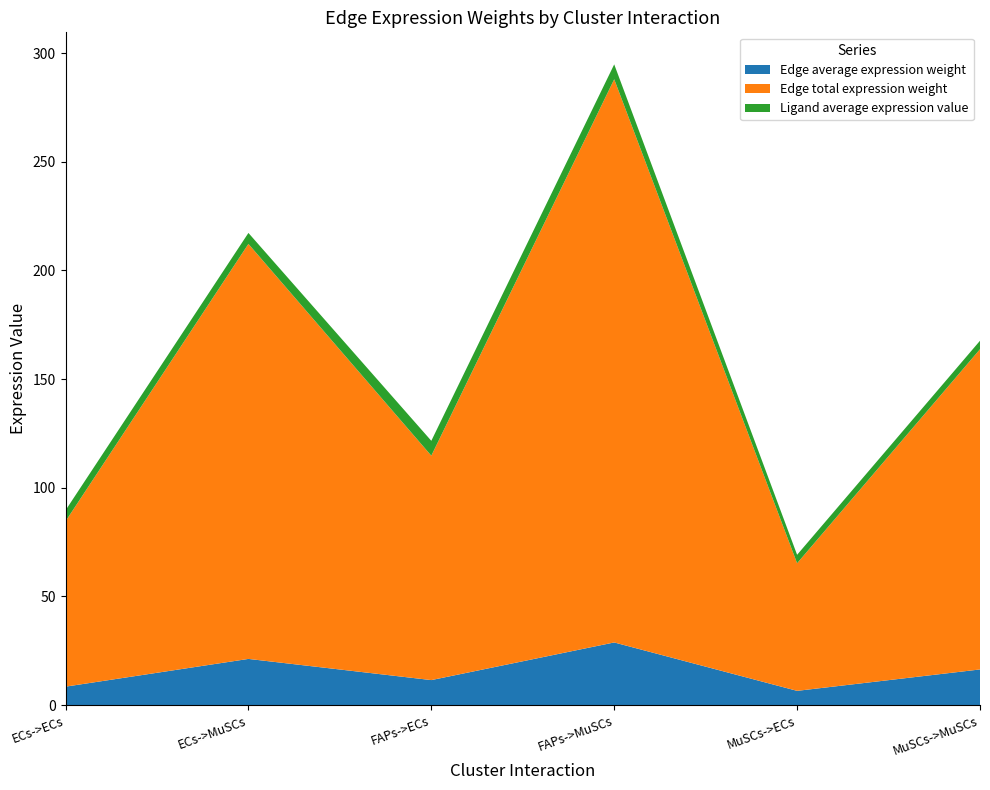

Reading right to left, list all the values displayed in this chart.

Edge average expression weight: MuSCs->MuSCs=16.4	MuSCs->ECs=6.5	FAPs->MuSCs=28.8	FAPs->ECs=11.5	ECs->MuSCs=21.2	ECs->ECs=8.5
Edge total expression weight: MuSCs->MuSCs=147.4	MuSCs->ECs=58.7	FAPs->MuSCs=259.2	FAPs->ECs=103.3	ECs->MuSCs=191.0	ECs->ECs=76.1
Ligand average expression value: MuSCs->MuSCs=3.9	MuSCs->ECs=3.9	FAPs->MuSCs=6.9	FAPs->ECs=6.9	ECs->MuSCs=5.0	ECs->ECs=5.0